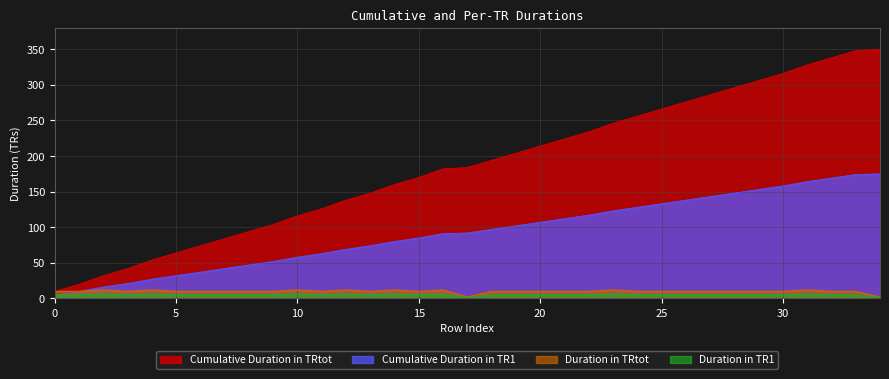

What is the average value of the Cumulative Duration in TRtot series?

185